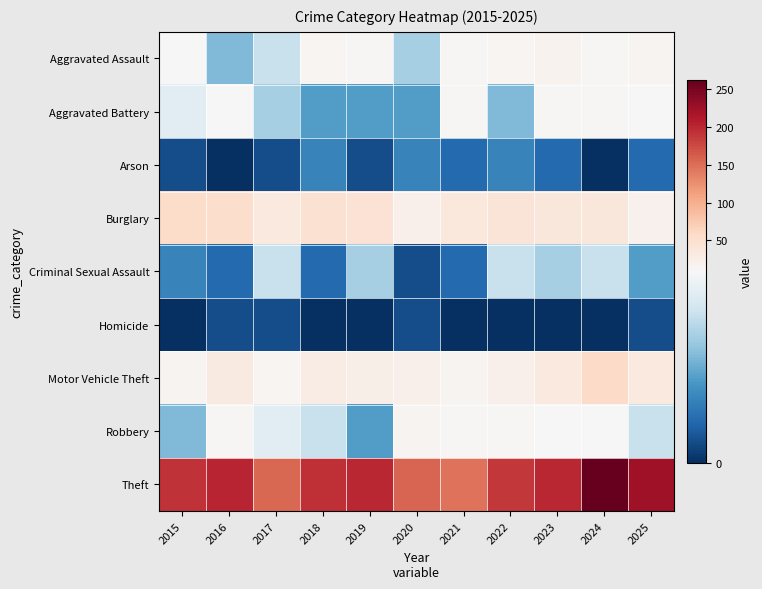

Which series has the largest total across all categories?

Theft